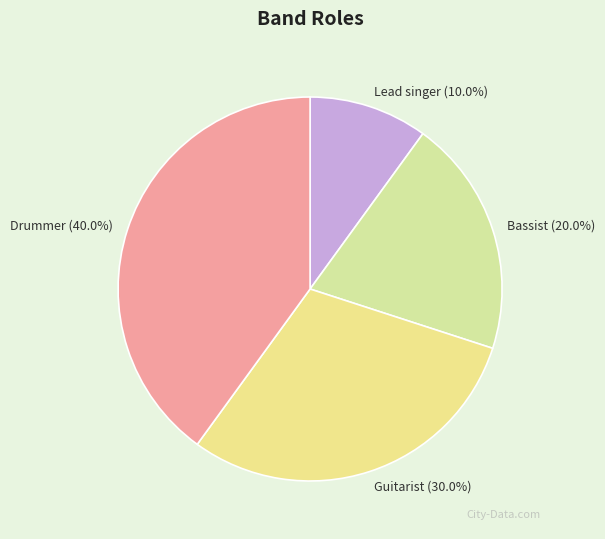

Which has a higher value, Bassist or Drummer?

Drummer